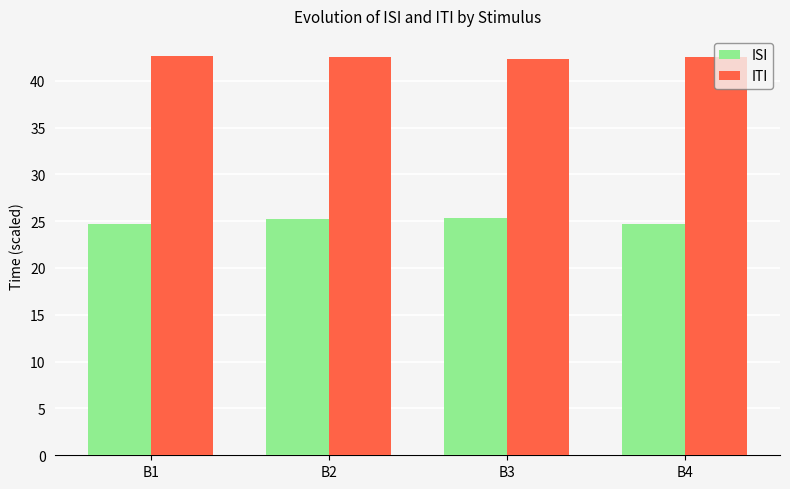

Count the ITI values in the range 42 to 43.

4